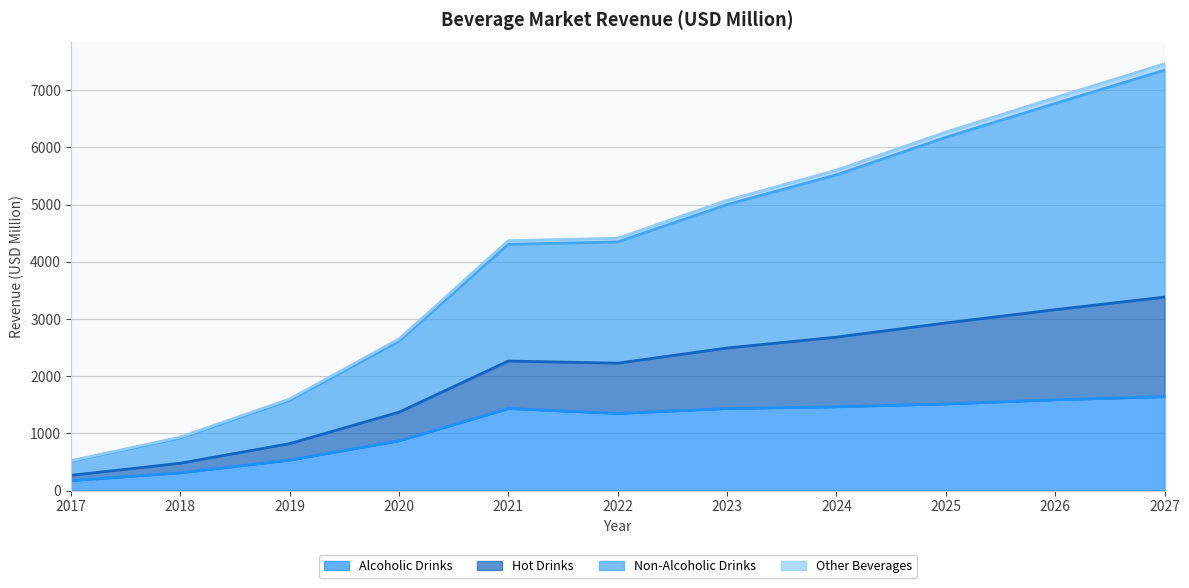

What are all the series names shown in the legend?

Alcoholic Drinks, Hot Drinks, Non-Alcoholic Drinks, Other Beverages